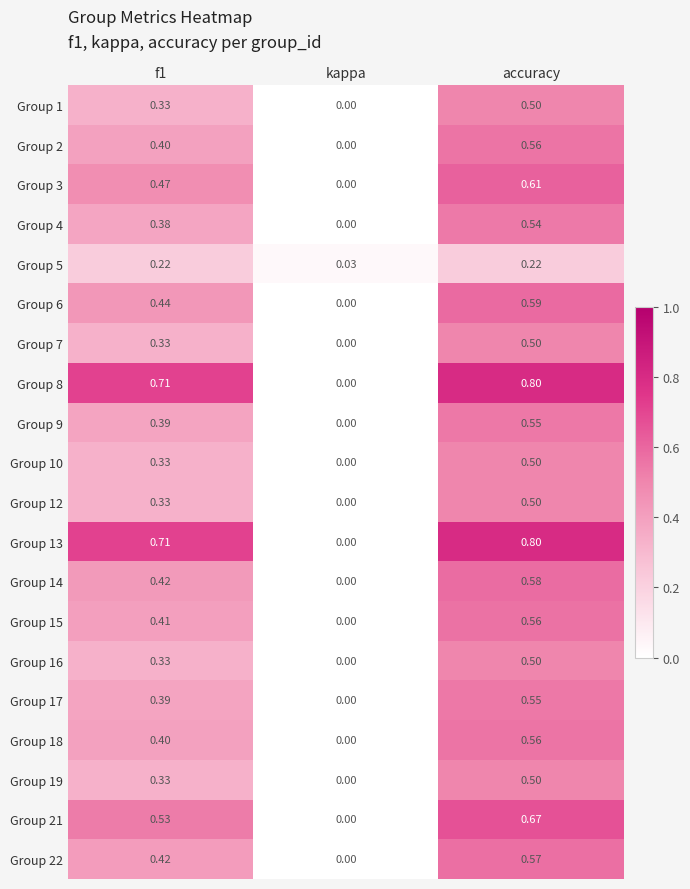

Where is Group 3 nearest to the value 0?

kappa